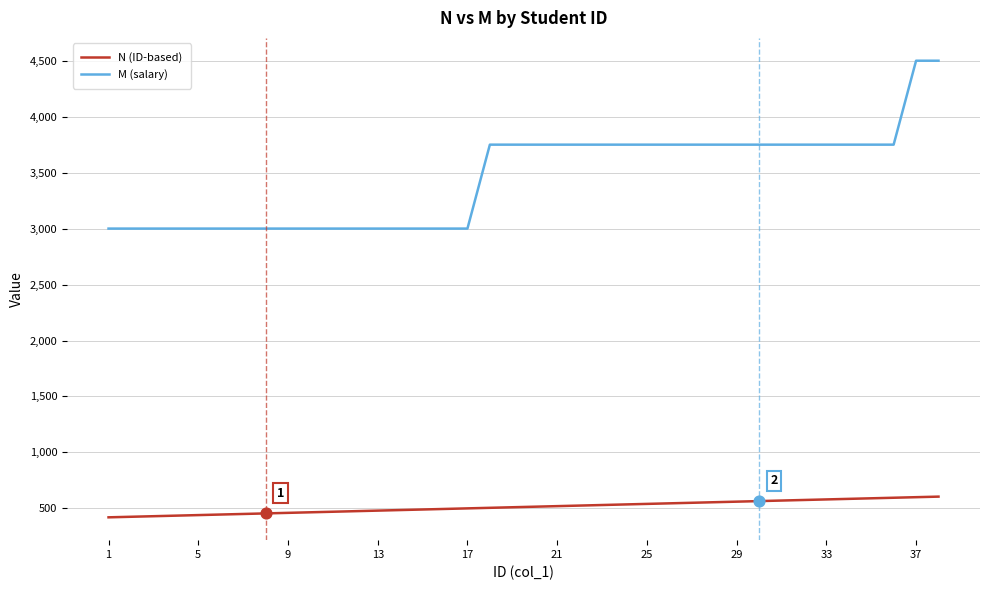

What are all the series names shown in the legend?

N (ID-based), M (salary)